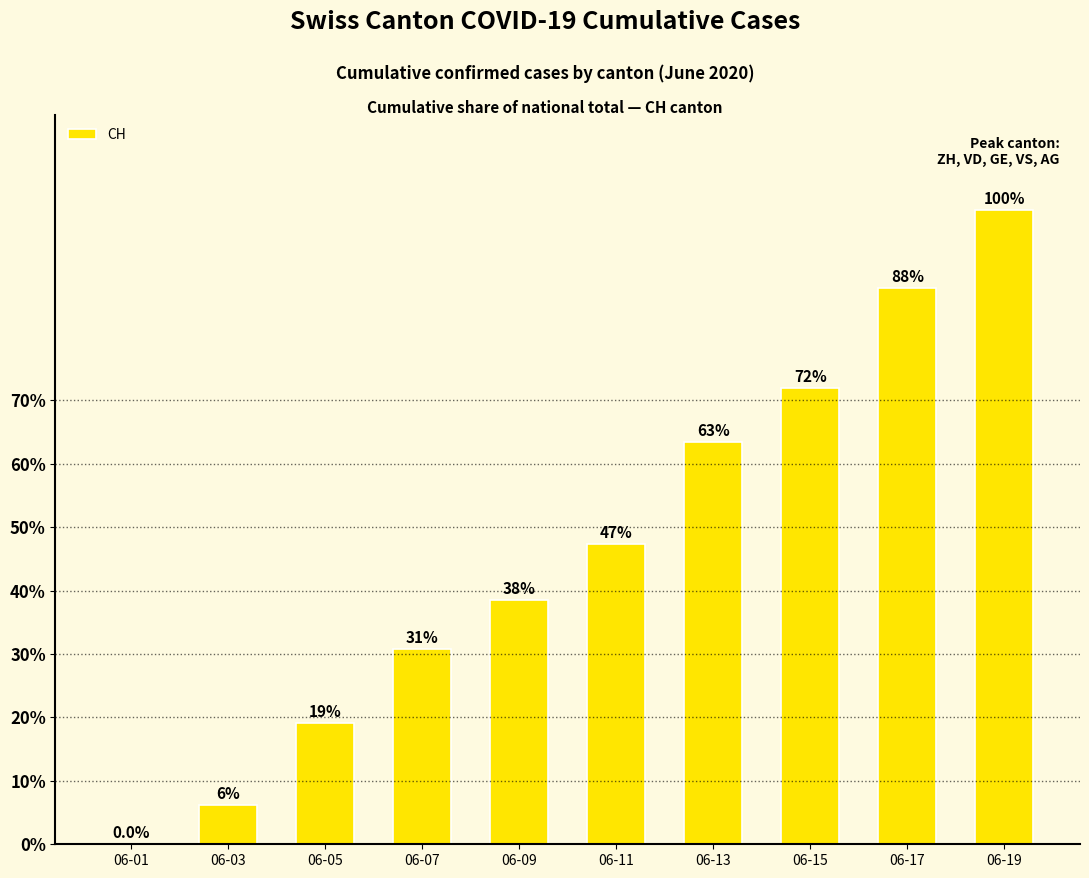

Count the number of values greater than 47.

5